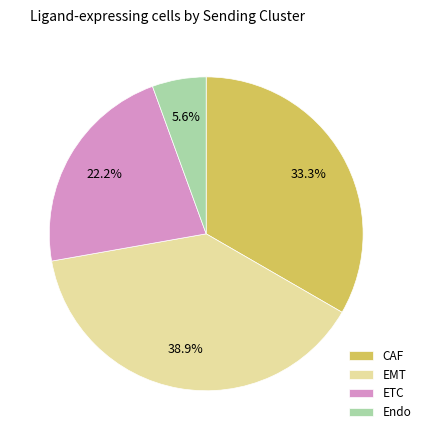

How many segments does this pie chart have?

4